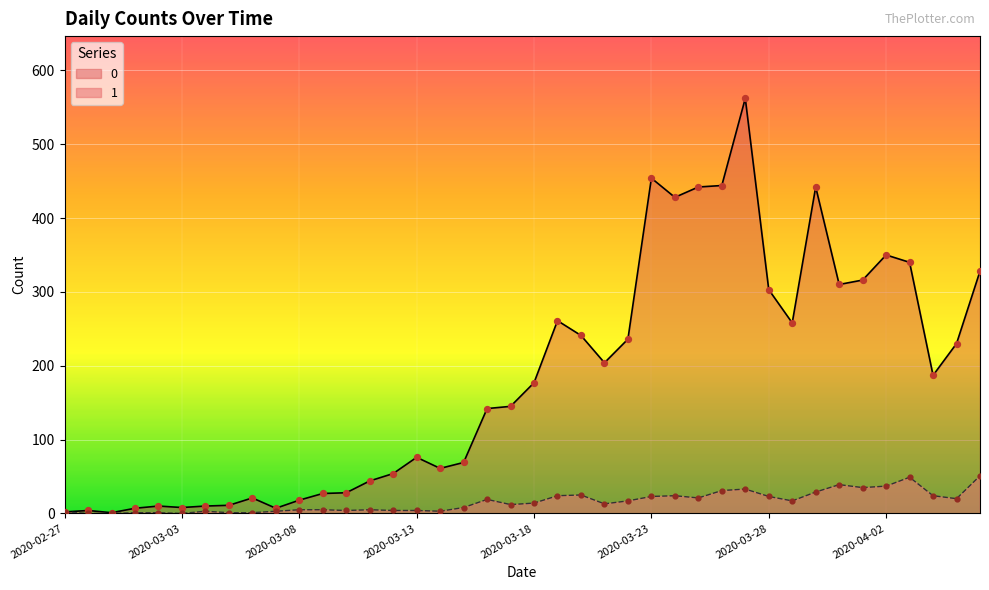

At how many categories does at least one series exceed 61?

24